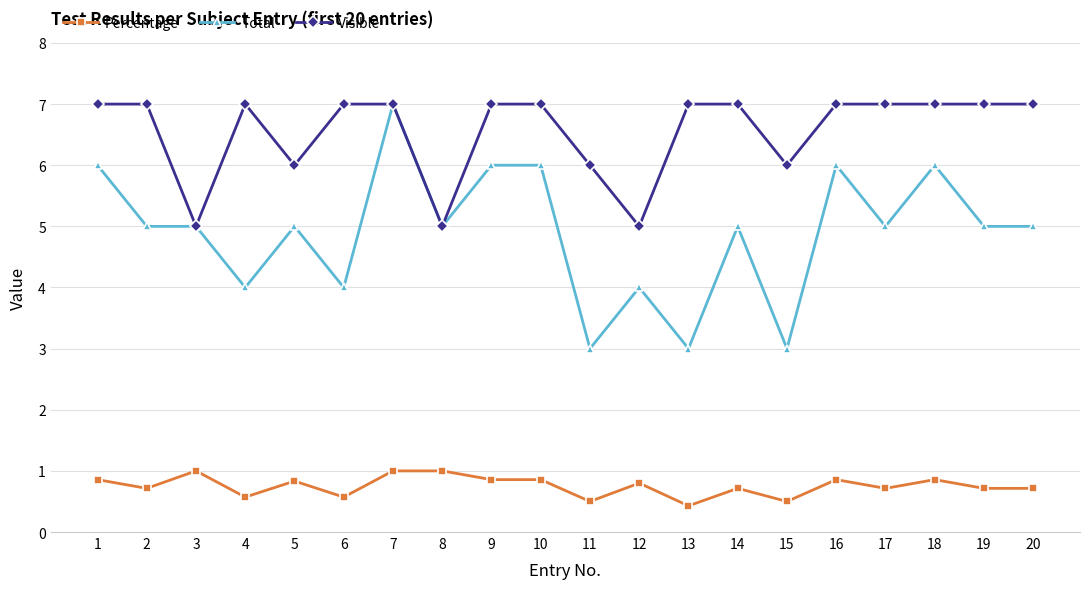

True or false: Percentage and Total intersect in this chart.

False